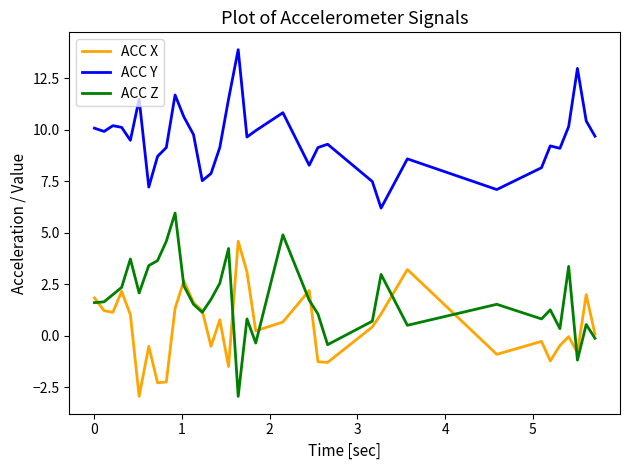

Rank the series by their maximum value, from lowest to highest.

ACC X, ACC Z, ACC Y